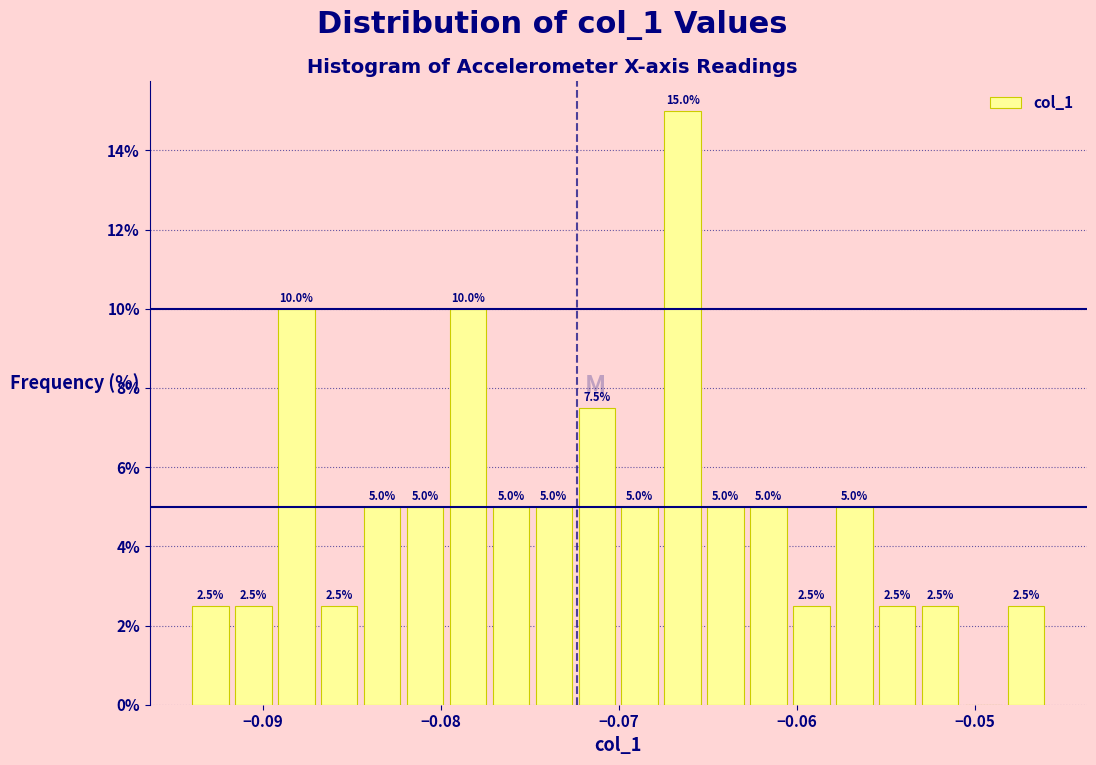

Around what value on the x-axis is the tallest bar? Give the approximate position of its centre, as read against the axis.

-0.066